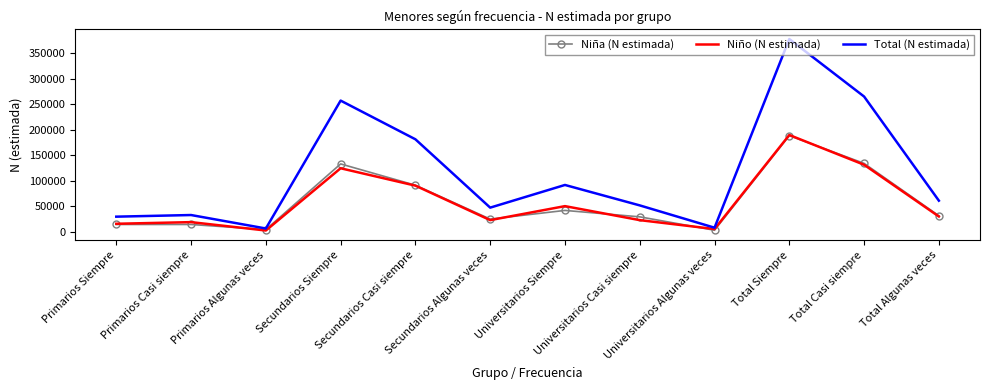

Which series has the widest spread of values?

Total (N estimada)